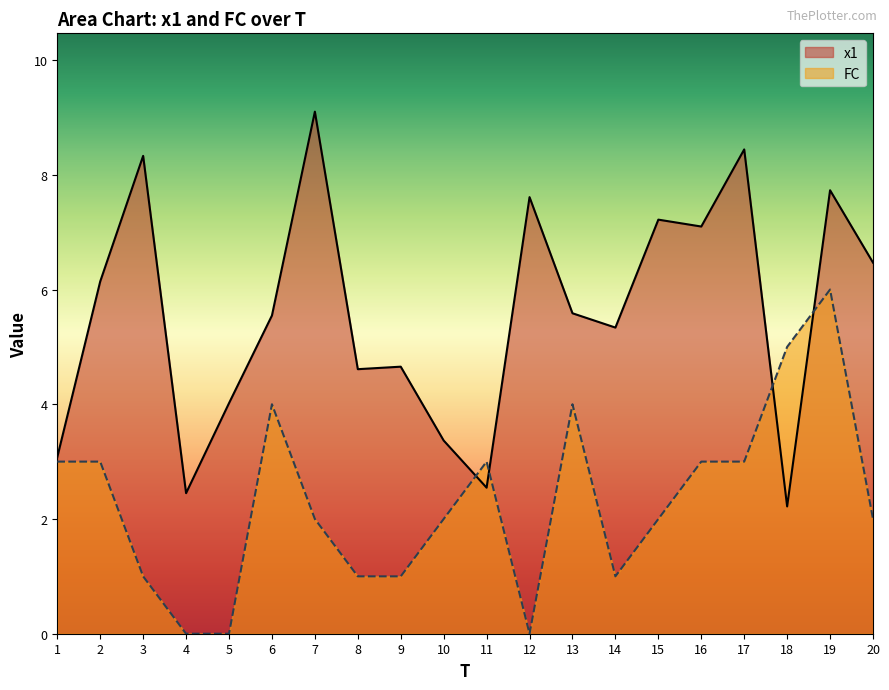

What are all the series names shown in the legend?

x1, FC